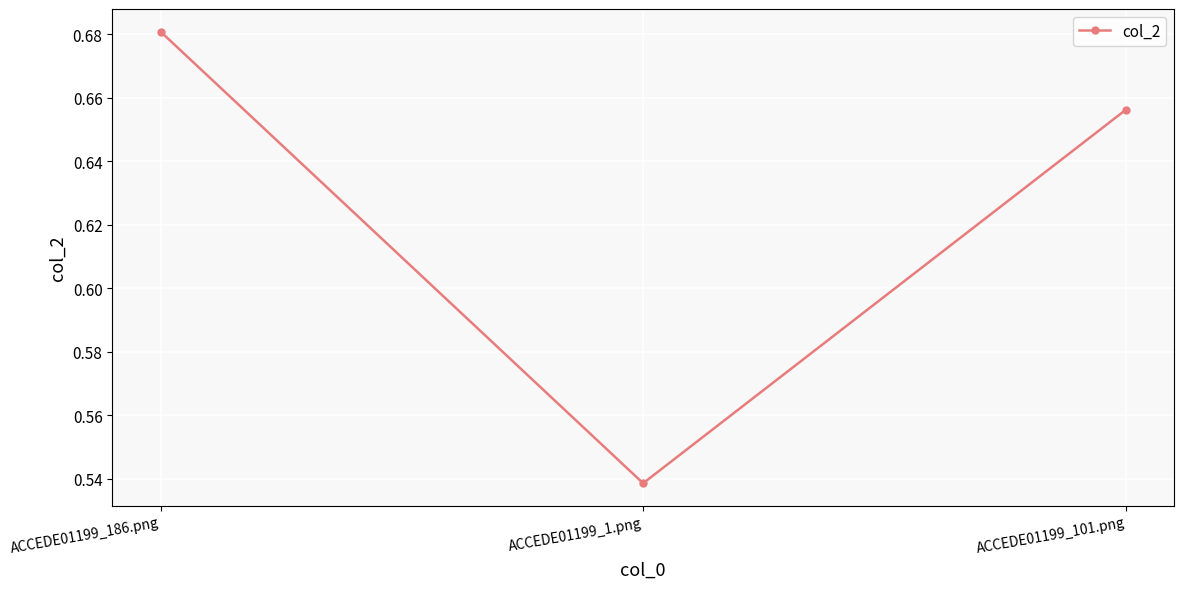

What is the sum of all values?

1.9